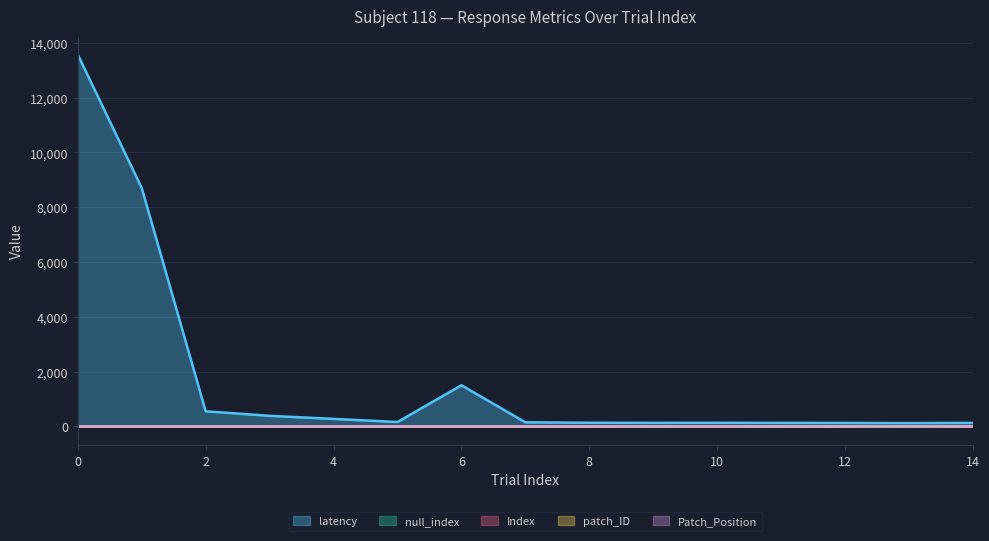

Reading left to right, extract all data points from this chart.

latency: 13567	8700	554	388	277	163	1503	152	136	133	135	132	129	124	131
null_index: 0	0	0	0	0	0	0	0	0	0	0	0	0	0	0
Index: 0	0	0	0	0	0	0	0	0	0	0	0	0	0	0
patch_ID: 0	0	0	0	0	0	0	0	0	0	0	0	0	0	0
Patch_Position: 0	0	0	0	0	0	0	0	0	0	0	0	0	0	0